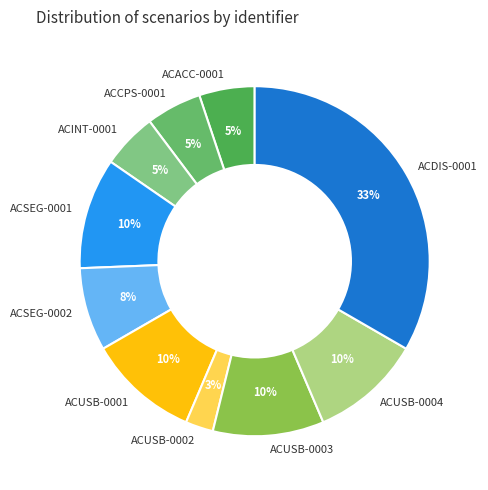

Which category has the smallest portion of the pie?

ACUSB-0002